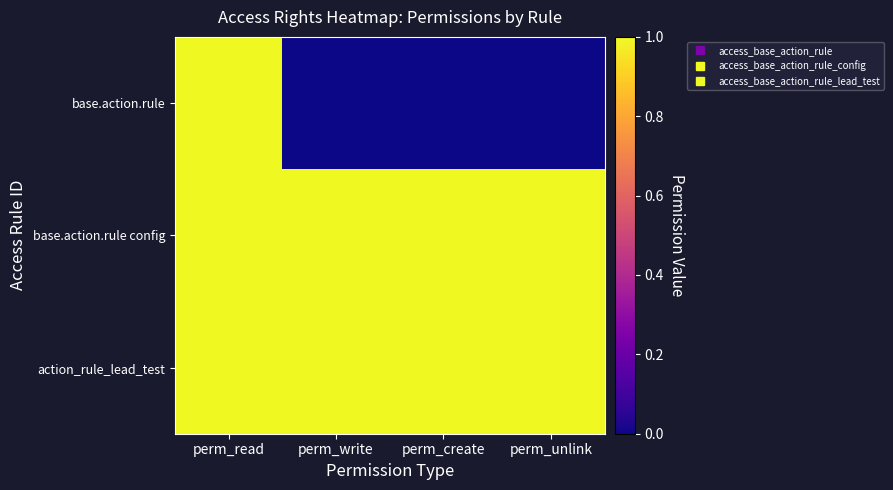

Which series has the widest spread of values?

base.action.rule